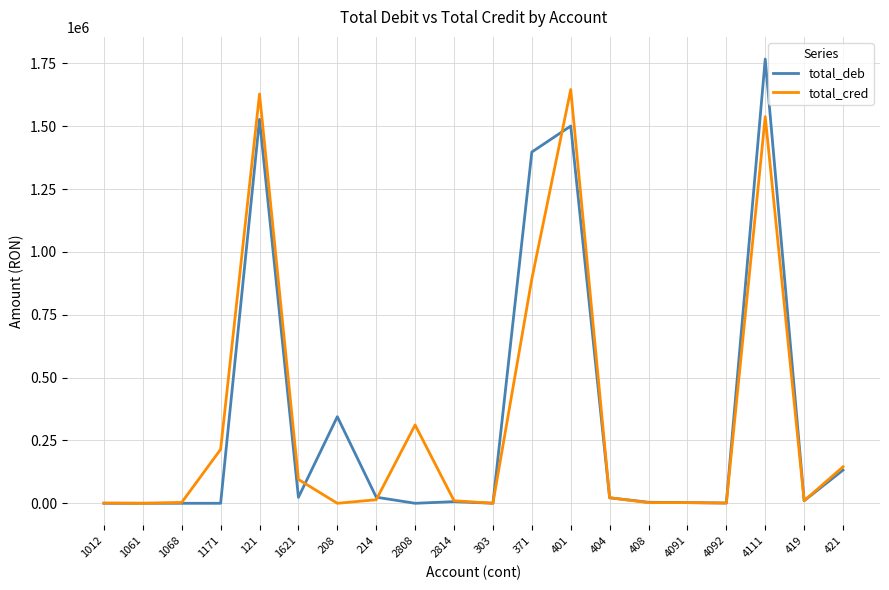

Rank the series by their maximum value, from lowest to highest.

total_cred, total_deb